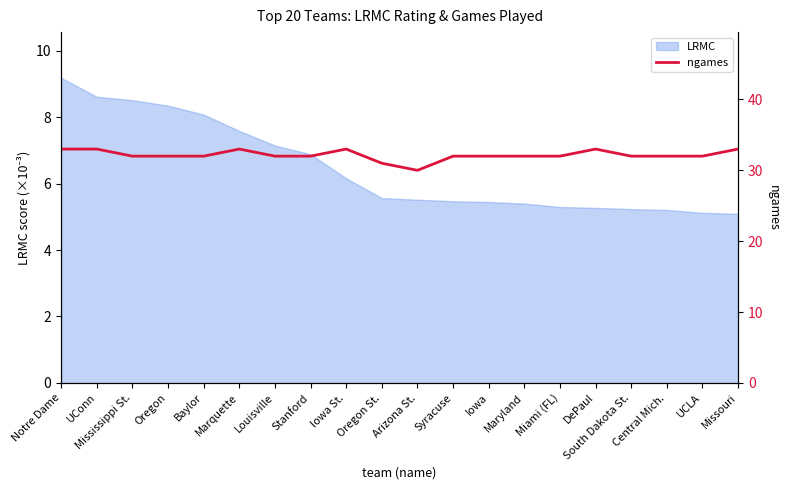

What is the lowest value of the LRMC series?

5.1